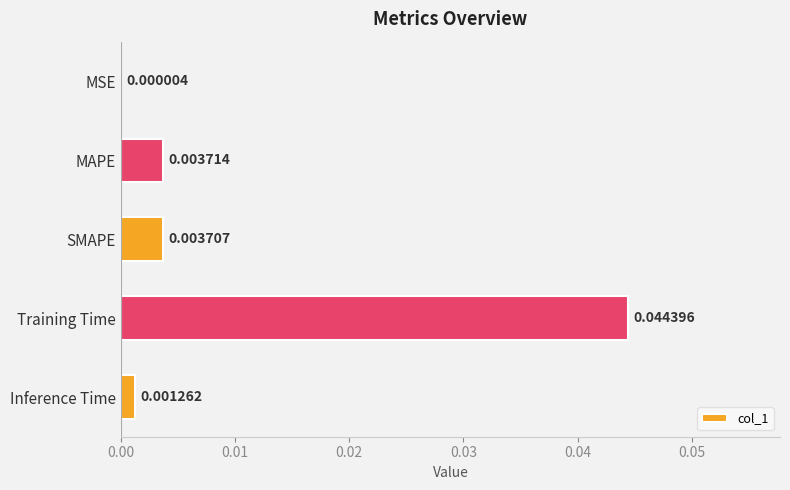

At which label is the value closest to 0?

MSE